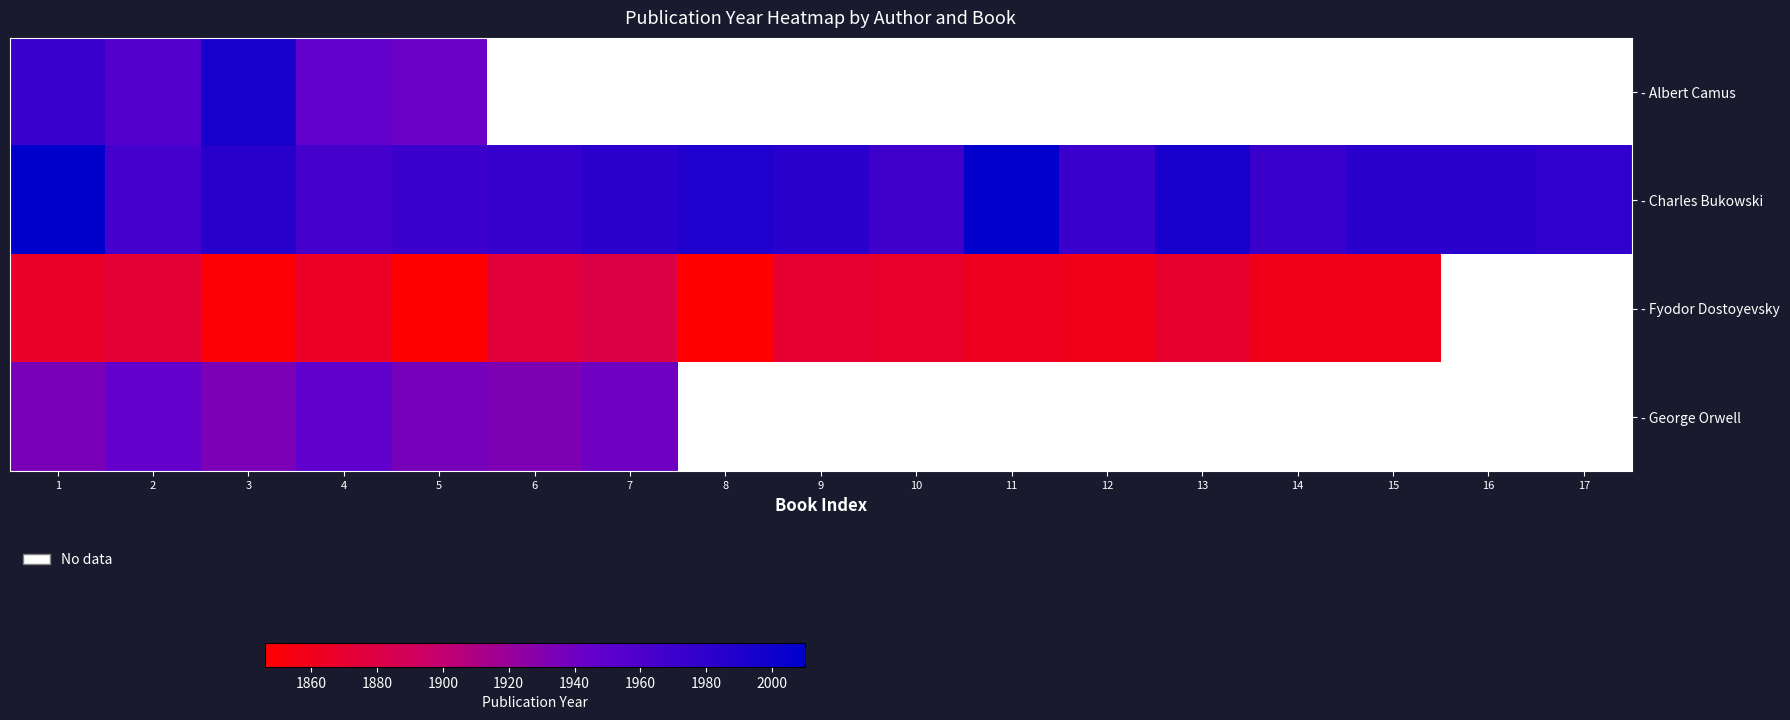

Which series changed the most between 2 and 15?

- Charles Bukowski